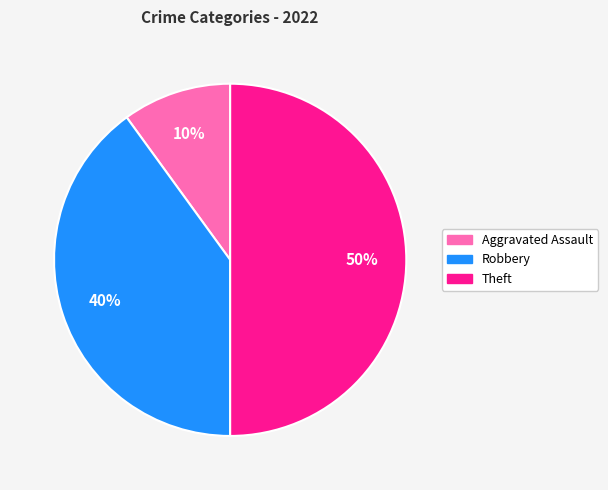

To the nearest percent, what percentage of the pie is Robbery?

40%